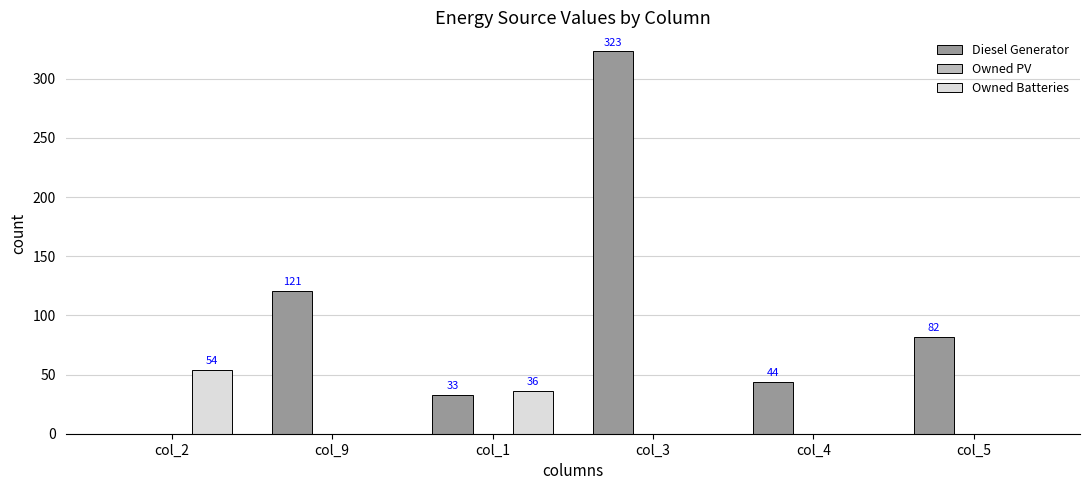

What is the sum of the Owned Batteries values at col_2 and col_1?

90